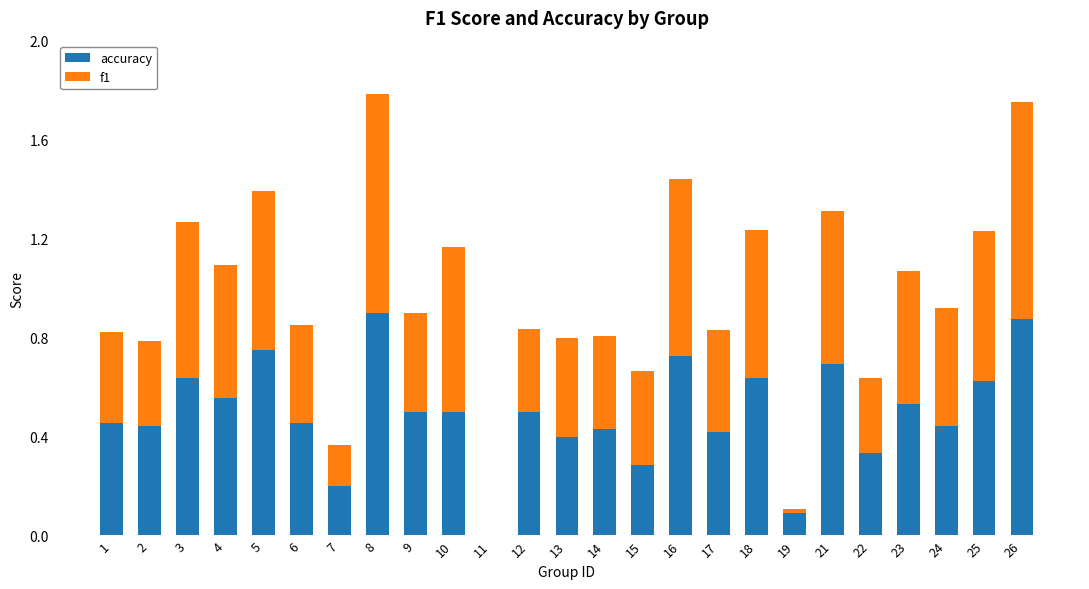

True or false: accuracy has a value of 0.7 at 12.

False